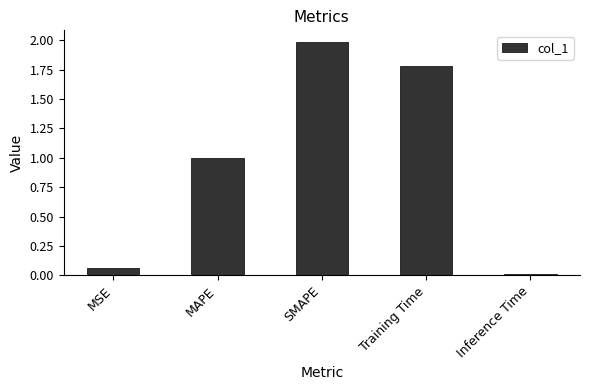

At which label is the value closest to 0?

Inference Time